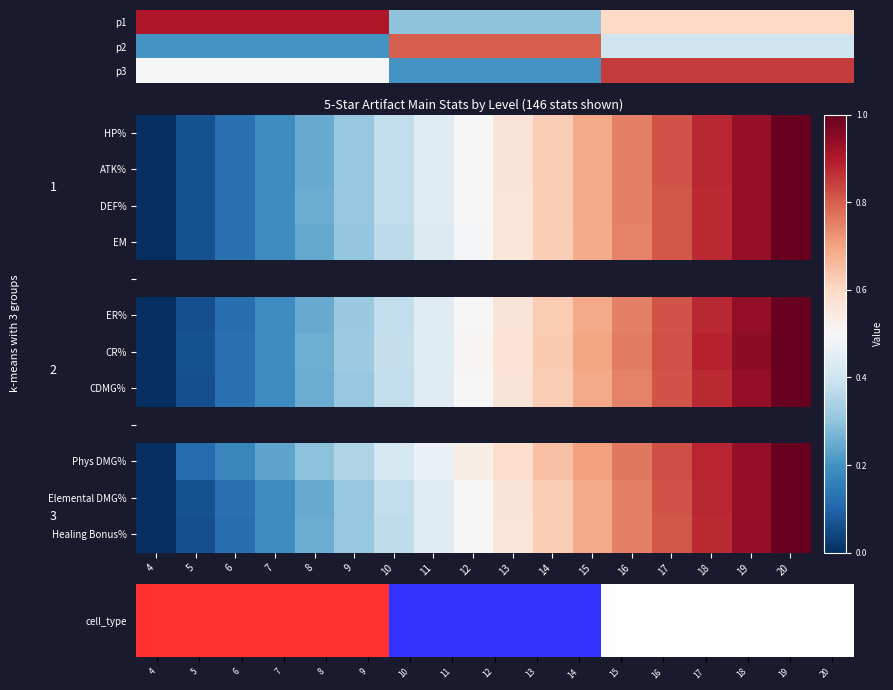

The row_9 series shows 0.9 at 19. True or false?

True